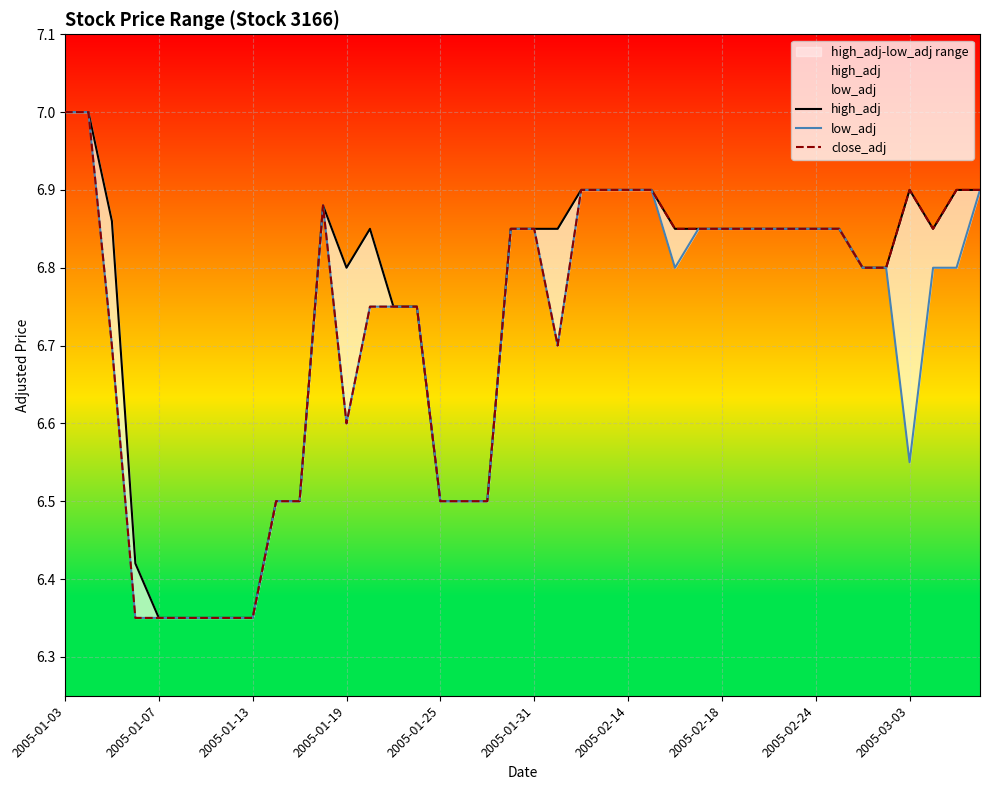

At which category is the sum across all series the highest?

2005-01-03